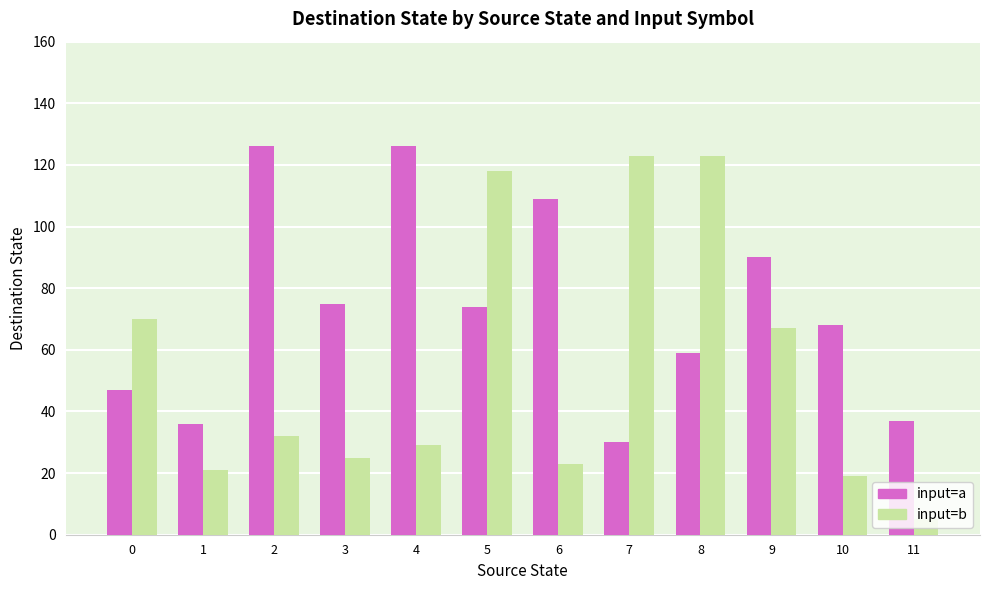

What are all the series names shown in the legend?

input=a, input=b